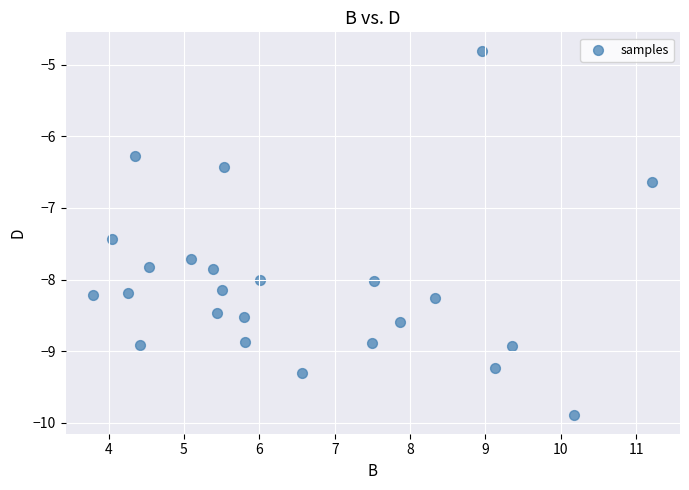

What Y value in the scatter plot is closest to -7?

-6.6